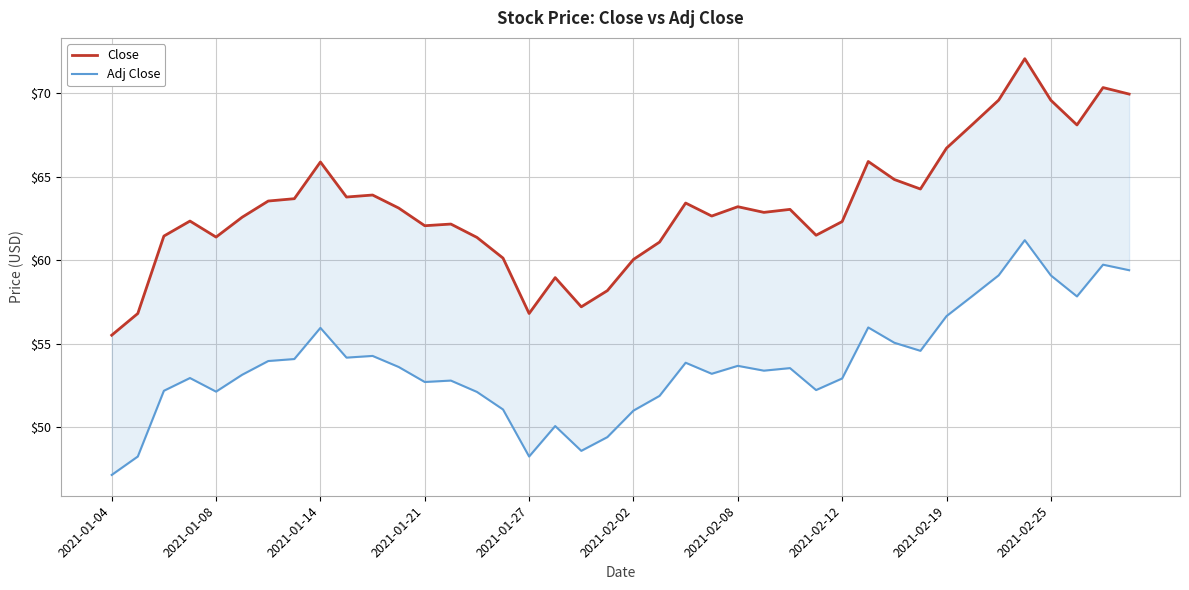

What is the difference between the second highest and second lowest values in the Adj Close series?

11.5